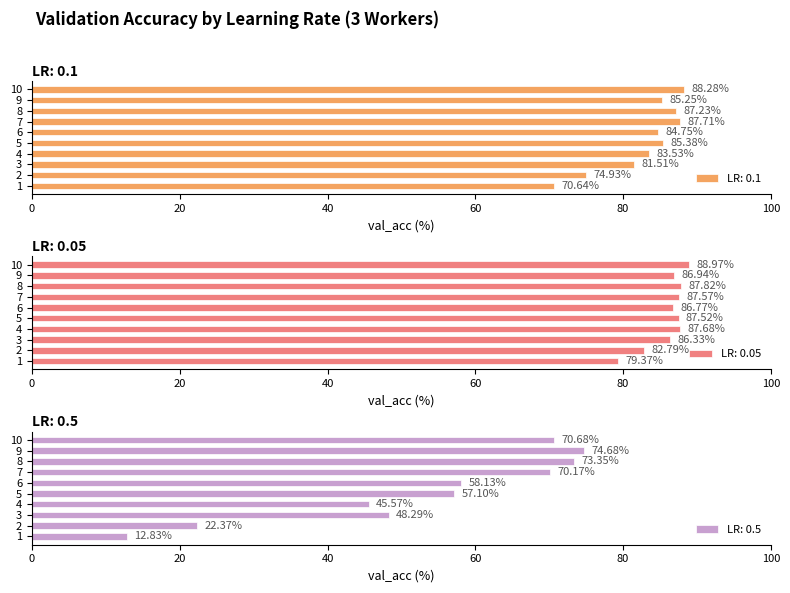

Reading left to right, transcribe all the data shown in this chart.

0.1: 1=70.6	2=74.9	3=81.5	4=83.5	5=85.4	6=84.8	7=87.7	8=87.2	9=85.2	10=88.3
0.05: 1=79.4	2=82.8	3=86.3	4=87.7	5=87.5	6=86.8	7=87.6	8=87.8	9=86.9	10=89.0
0.5: 1=12.8	2=22.4	3=48.3	4=45.6	5=57.1	6=58.1	7=70.2	8=73.3	9=74.7	10=70.7